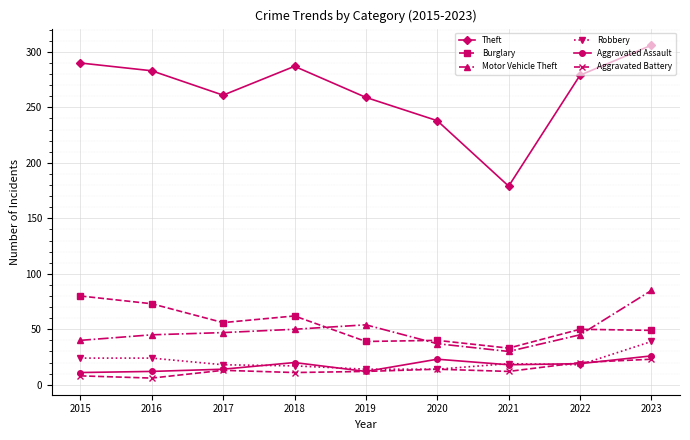

What is the greatest value displayed?

306